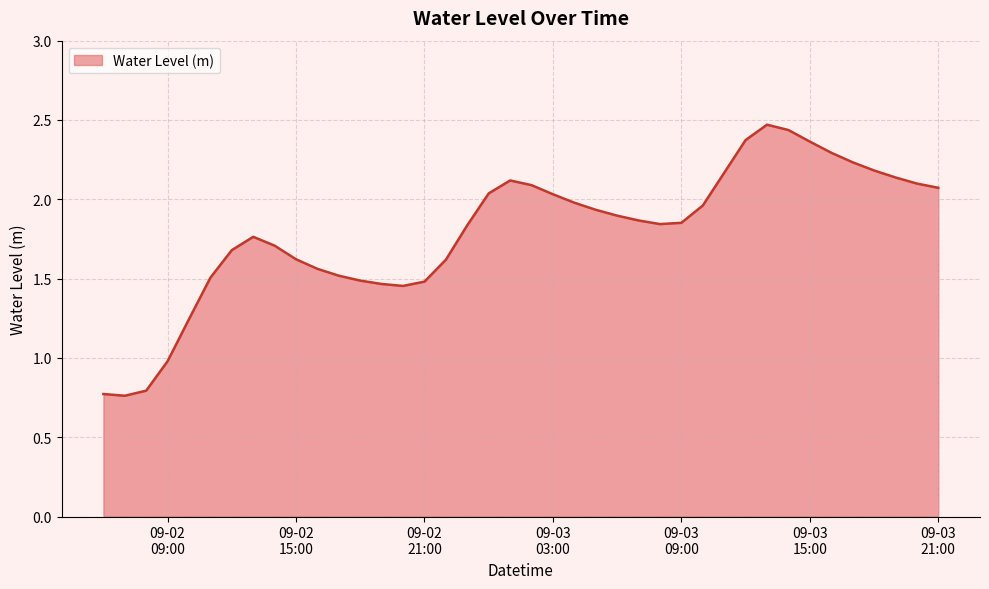

What is the greatest value displayed?

2.5